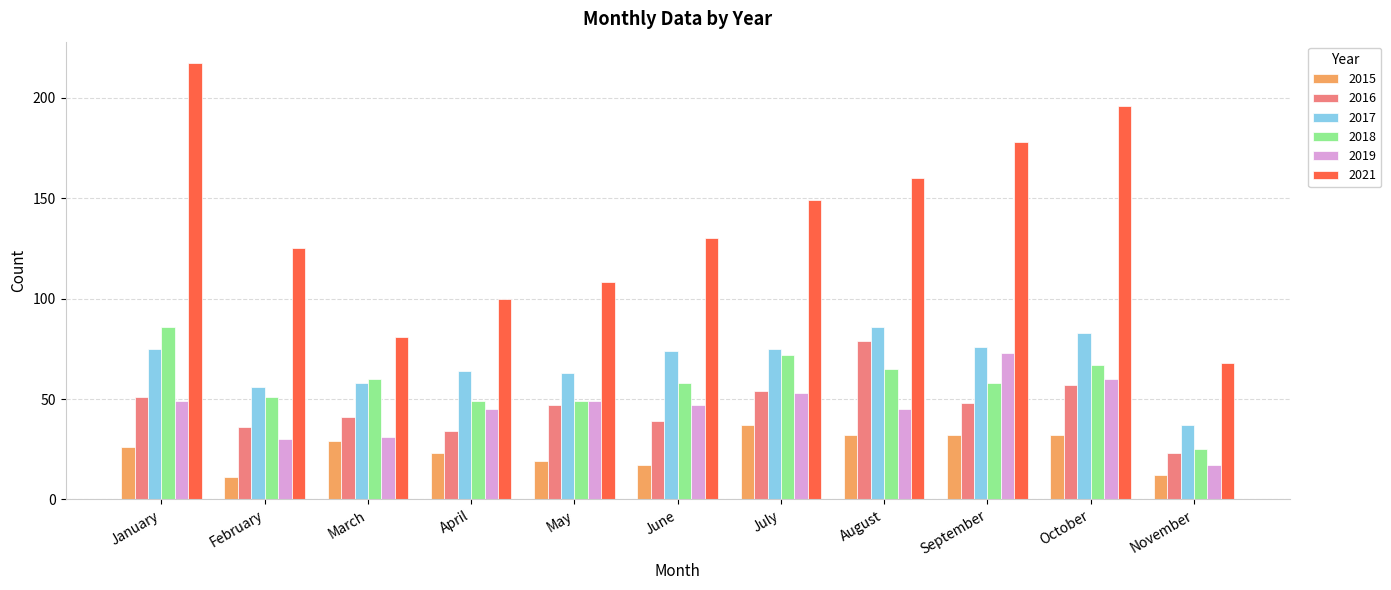

What is the difference between the maximum and minimum values in the 2018 series?

61